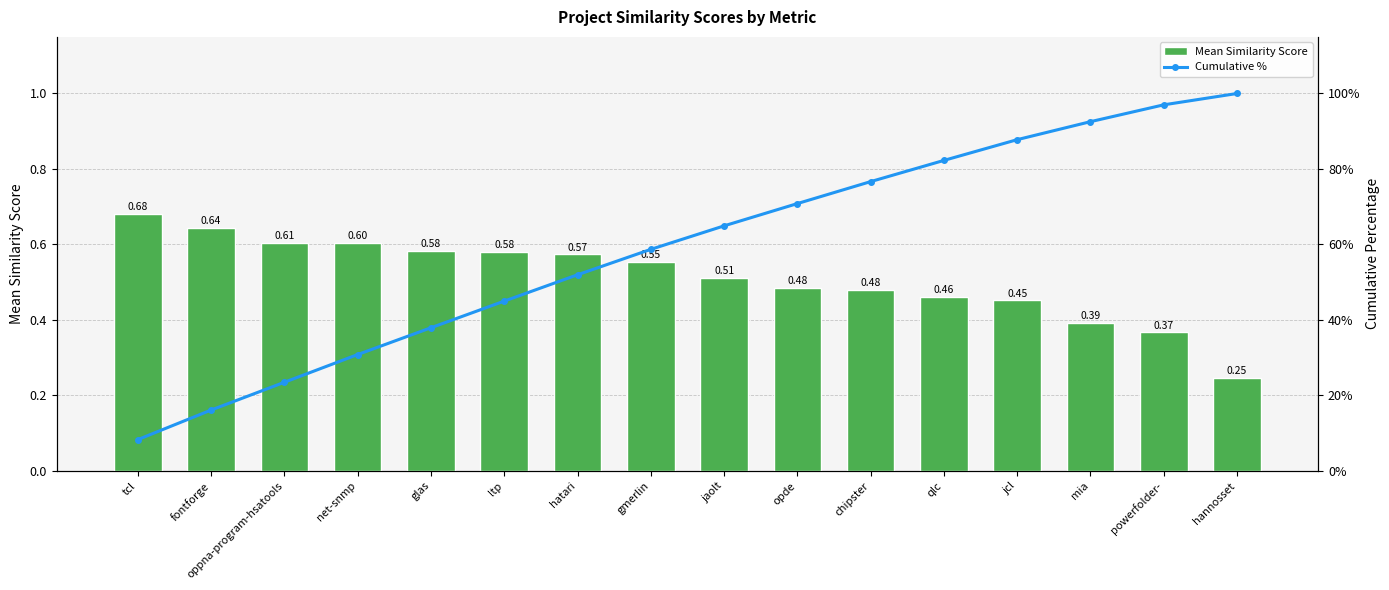

Count the Mean Similarity Score values in the range 0 to 1.

16